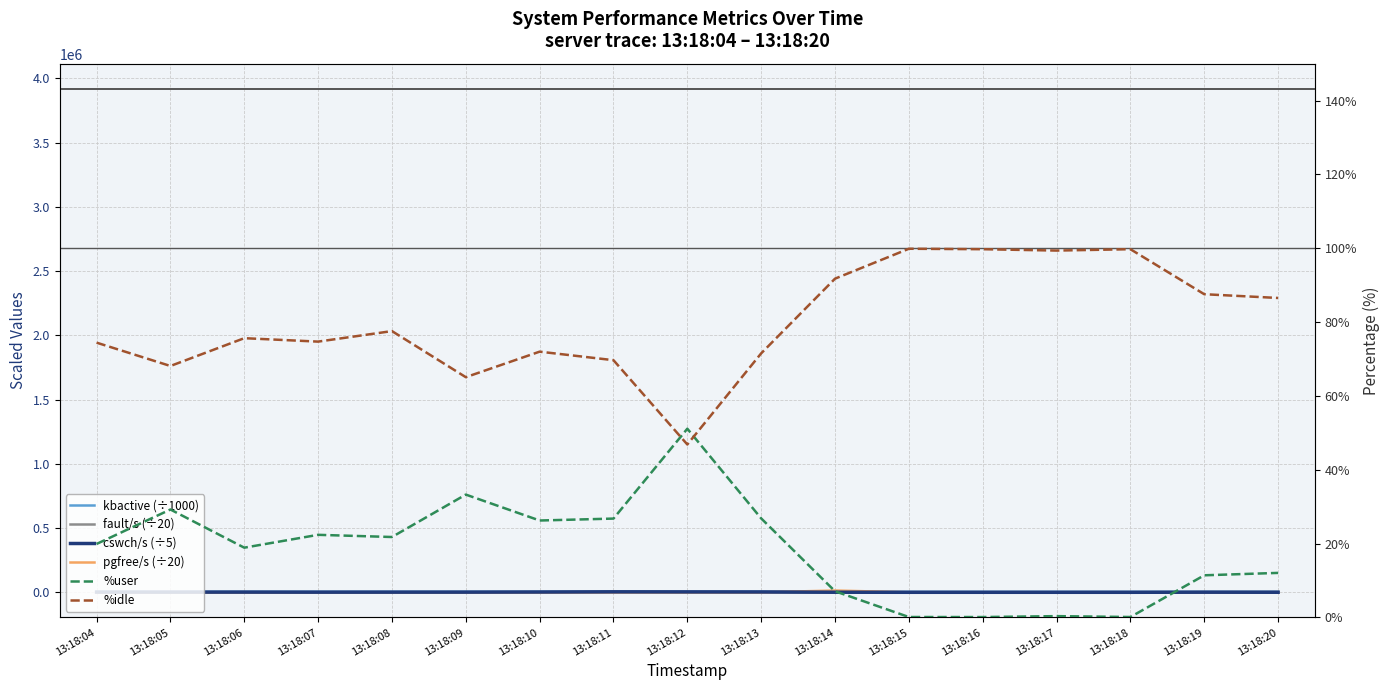

Rank the categories by cswch/s (÷5) value from highest to lowest.

13:18:11, 13:18:12, 13:18:13, 13:18:10, 13:18:06, 13:18:04, 13:18:05, 13:18:09, 13:18:08, 13:18:07, 13:18:19, 13:18:14, 13:18:20, 13:18:17, 13:18:15, 13:18:18, 13:18:16